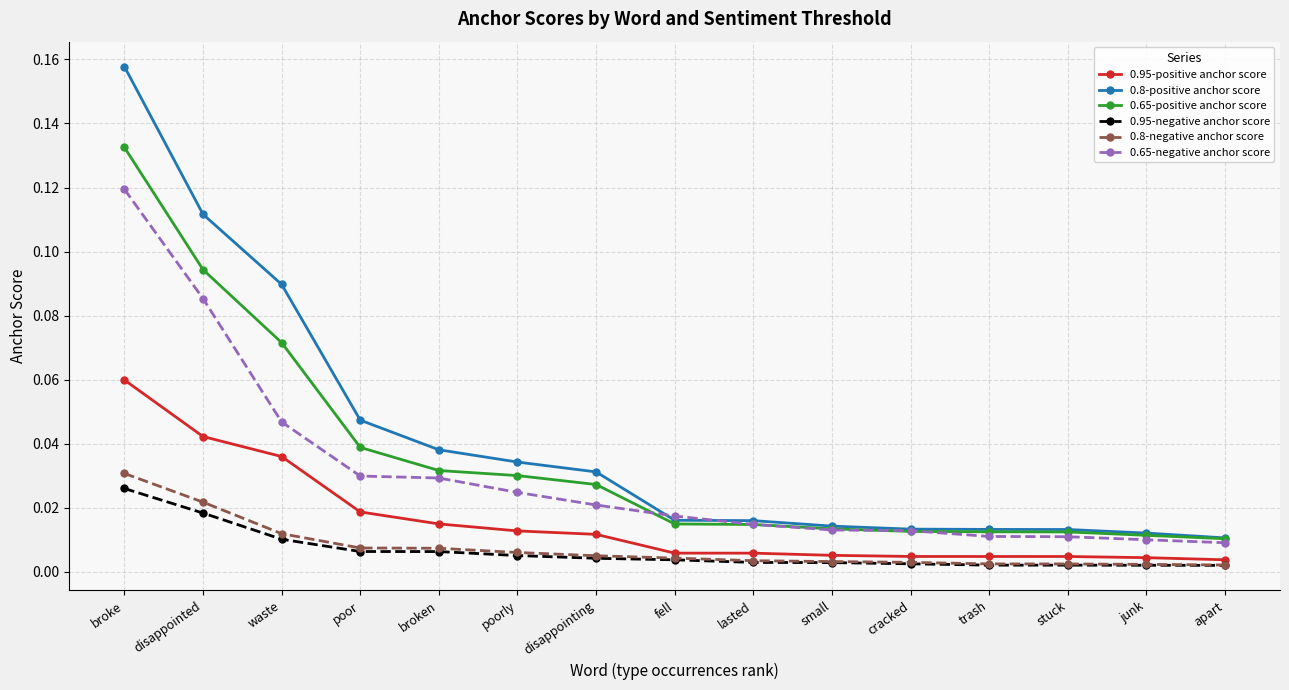

Between which two adjacent categories do 0.65-negative anchor score and 0.65-positive anchor score first intersect?

disappointing and fell